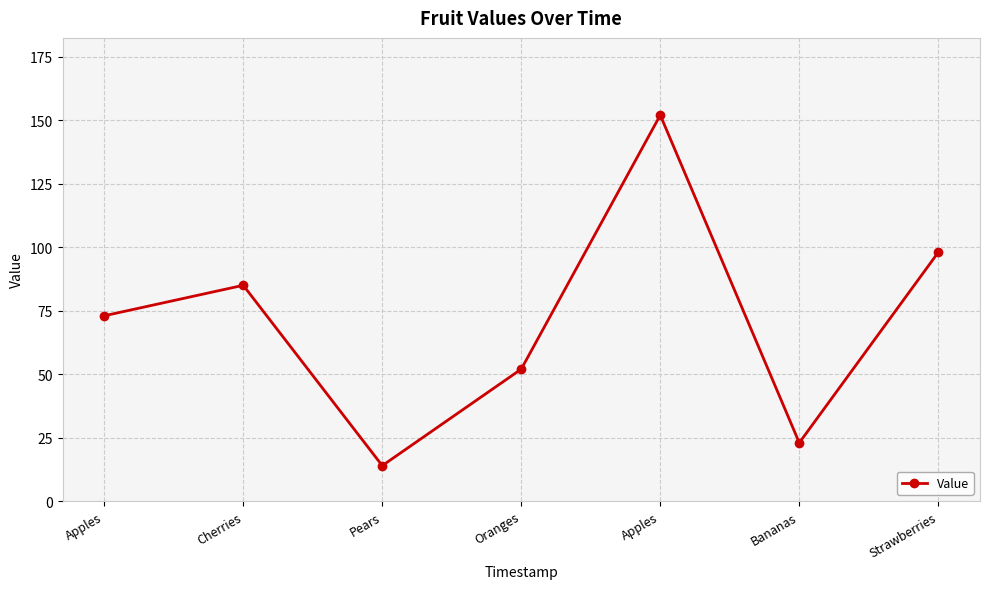

List the labels in order of value, largest first.

Apples, Strawberries, Cherries, Apples, Oranges, Bananas, Pears